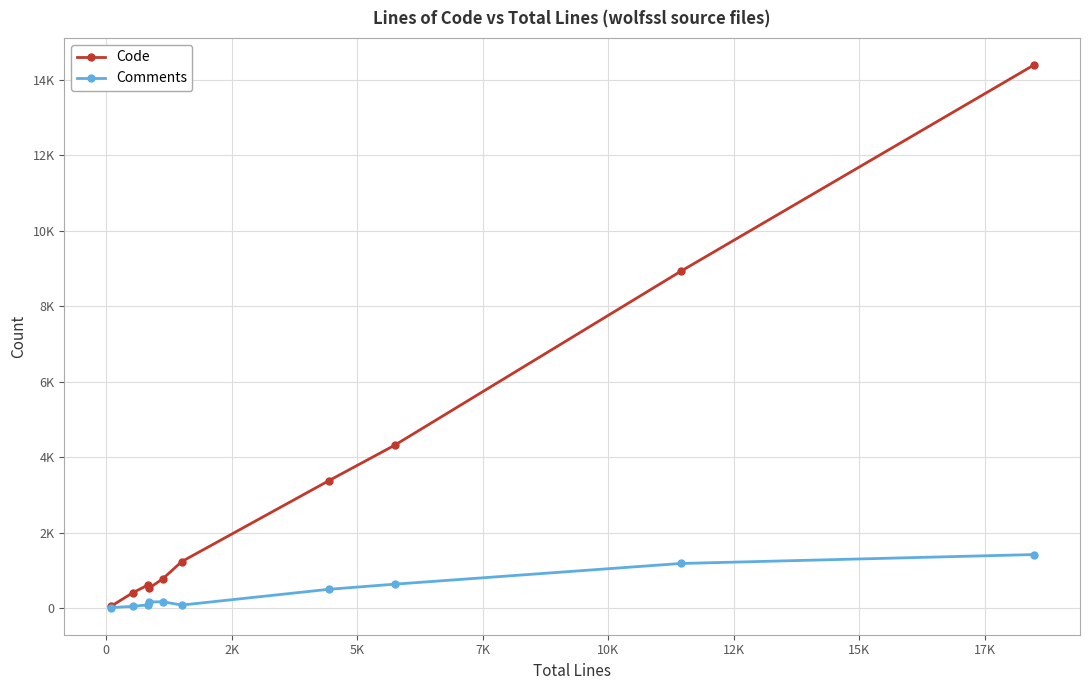

What are all the series names shown in the legend?

Code, Comments